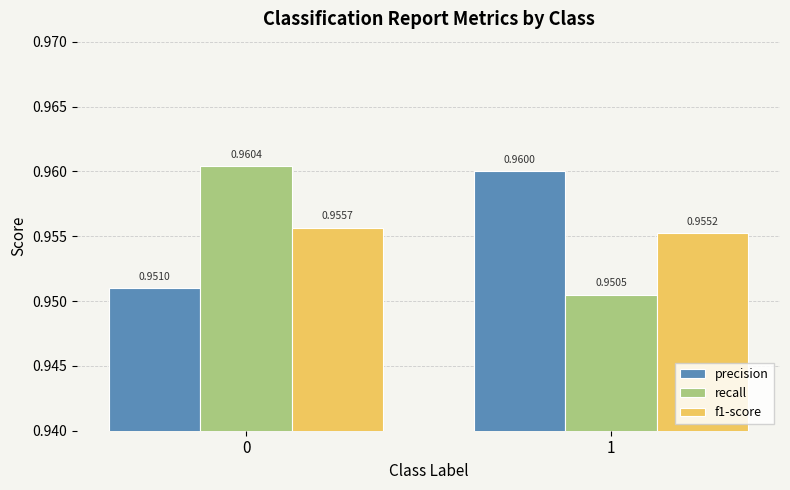

What is the sum of all precision values?

1.9